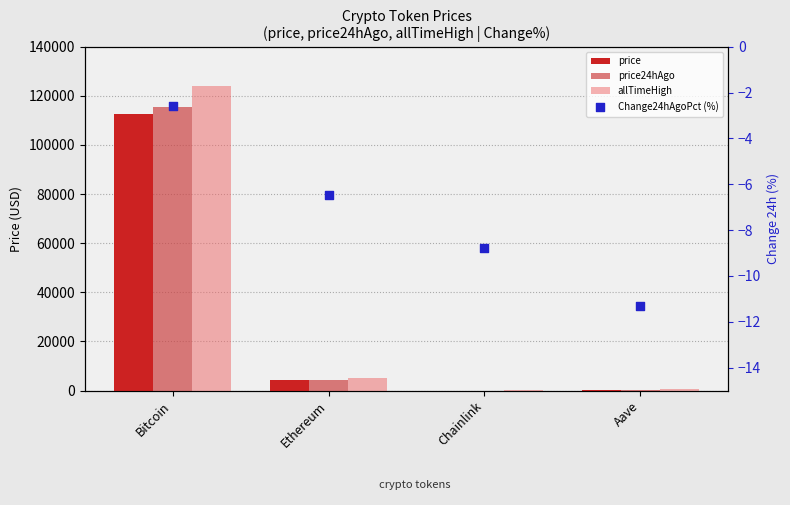

Which series has the widest spread of Y values?

allTimeHigh